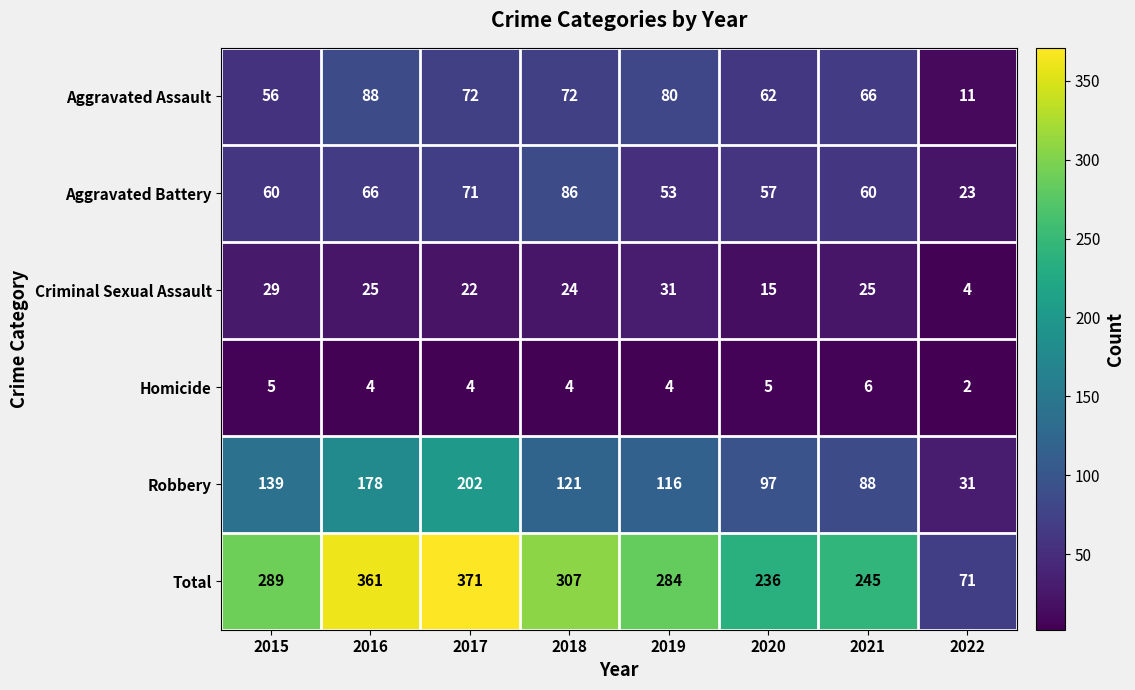

Which series has the largest total across all categories?

Total